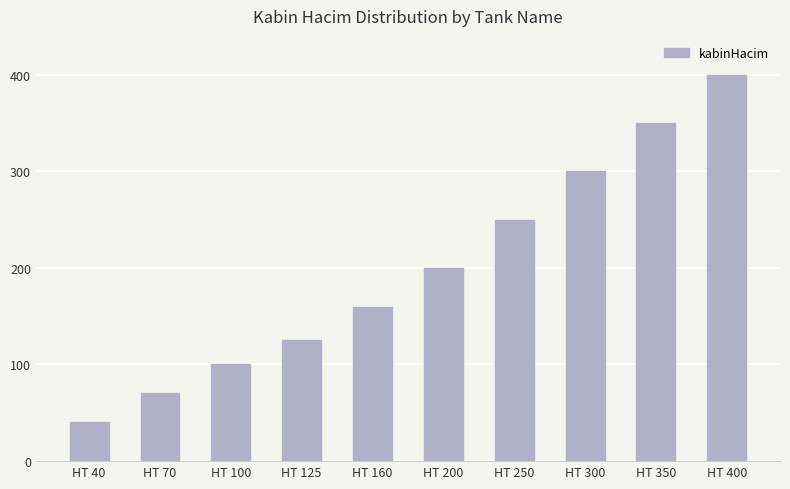

Reading left to right, what are all the values shown in this chart?

HT 40=40	HT 70=70	HT 100=100	HT 125=125	HT 160=160	HT 200=200	HT 250=250	HT 300=300	HT 350=350	HT 400=400